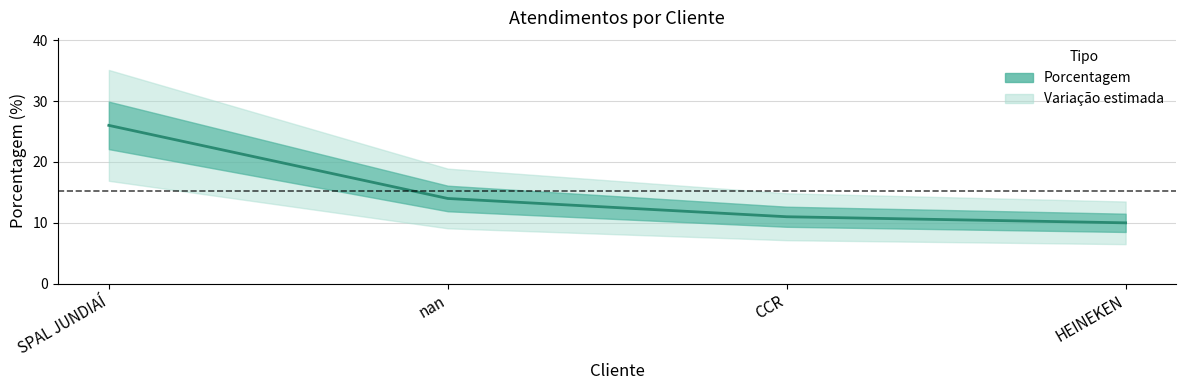

Count the number of categories in the chart.

4